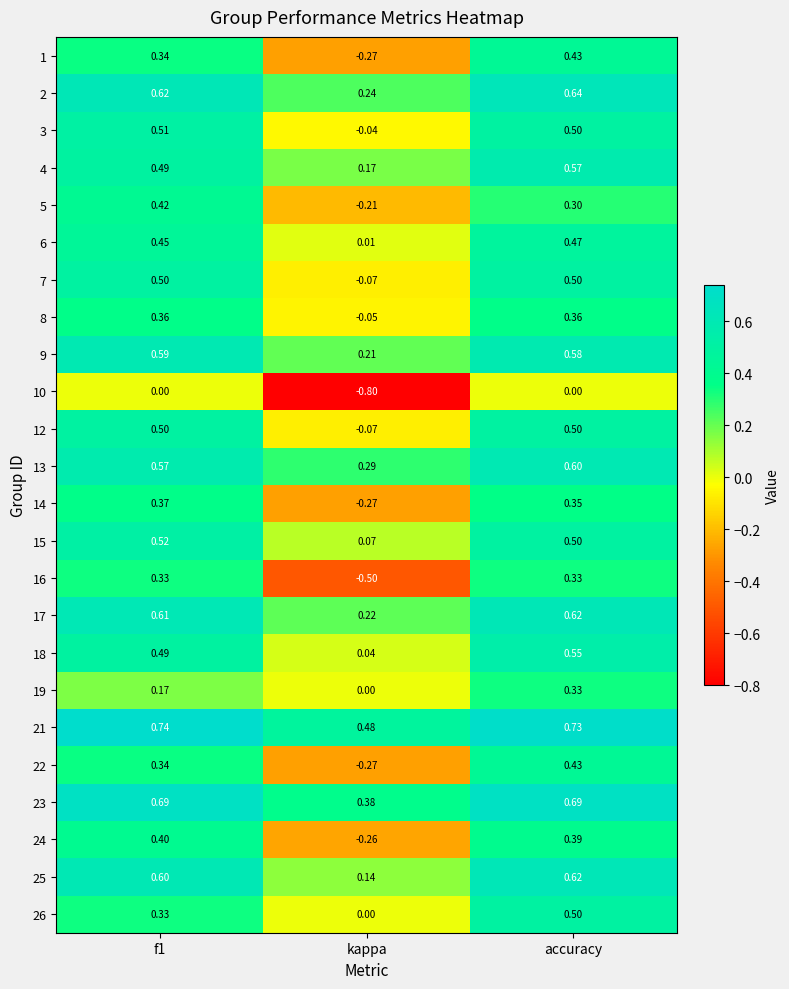

Is the value of 16 at f1 greater than the value of 17 at kappa?

Yes